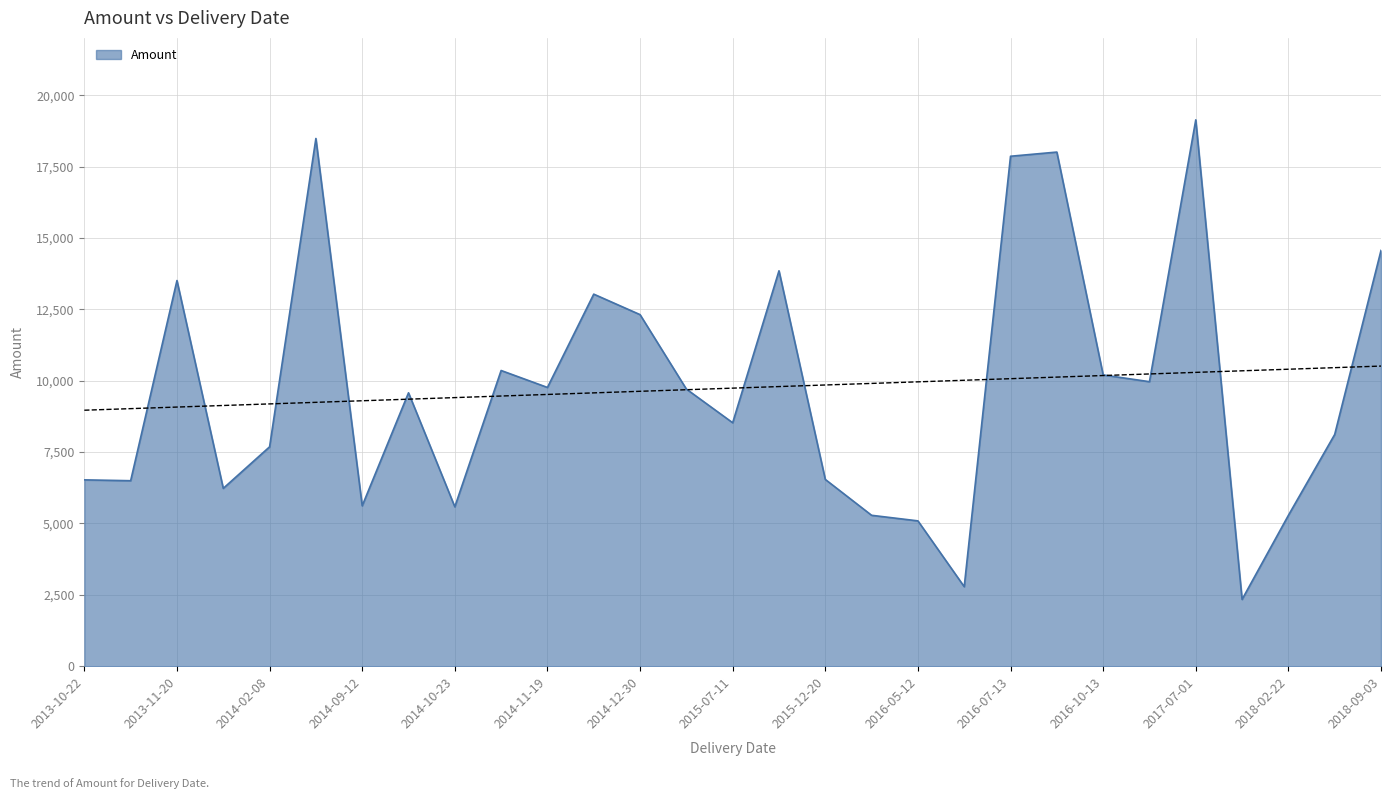

Rank the categories by value from lowest to highest.

2017-12-15, 2016-05-30, 2016-05-12, 2018-02-22, 2015-12-24, 2014-10-23, 2014-09-12, 2013-12-18, 2013-11-19, 2013-10-22, 2015-12-20, 2014-02-08, 2018-04-06, 2015-07-11, 2014-10-08, 2015-02-02, 2014-11-19, 2016-12-10, 2016-10-13, 2014-10-30, 2014-12-30, 2014-11-24, 2013-11-20, 2015-09-04, 2018-09-03, 2016-07-13, 2016-08-05, 2014-05-12, 2017-07-01